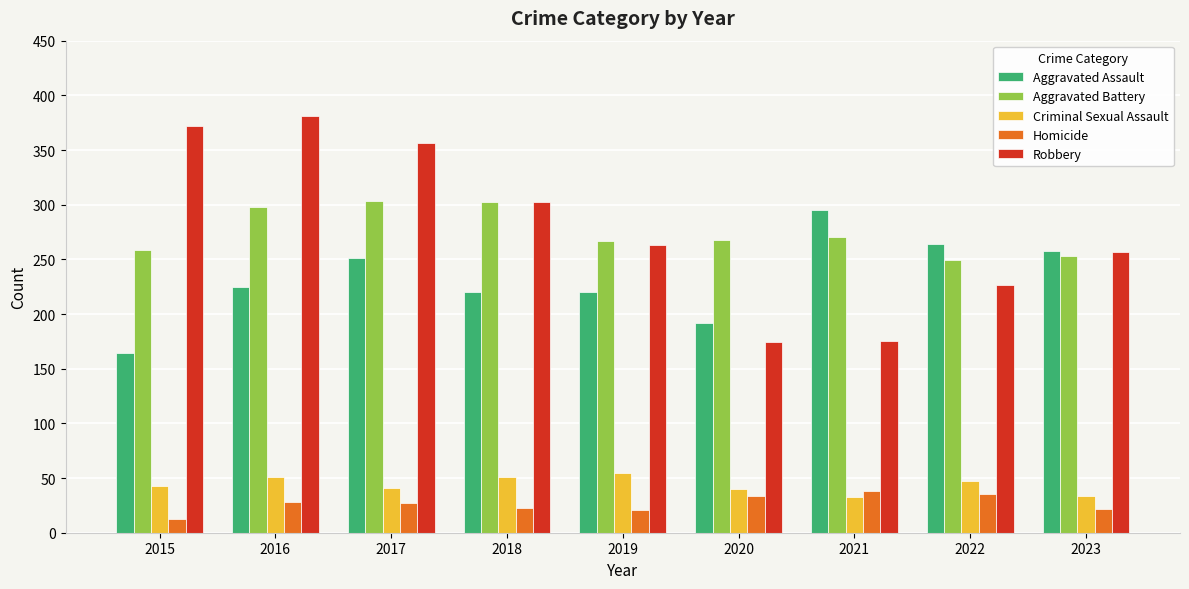

How many bars are there in each group?

5